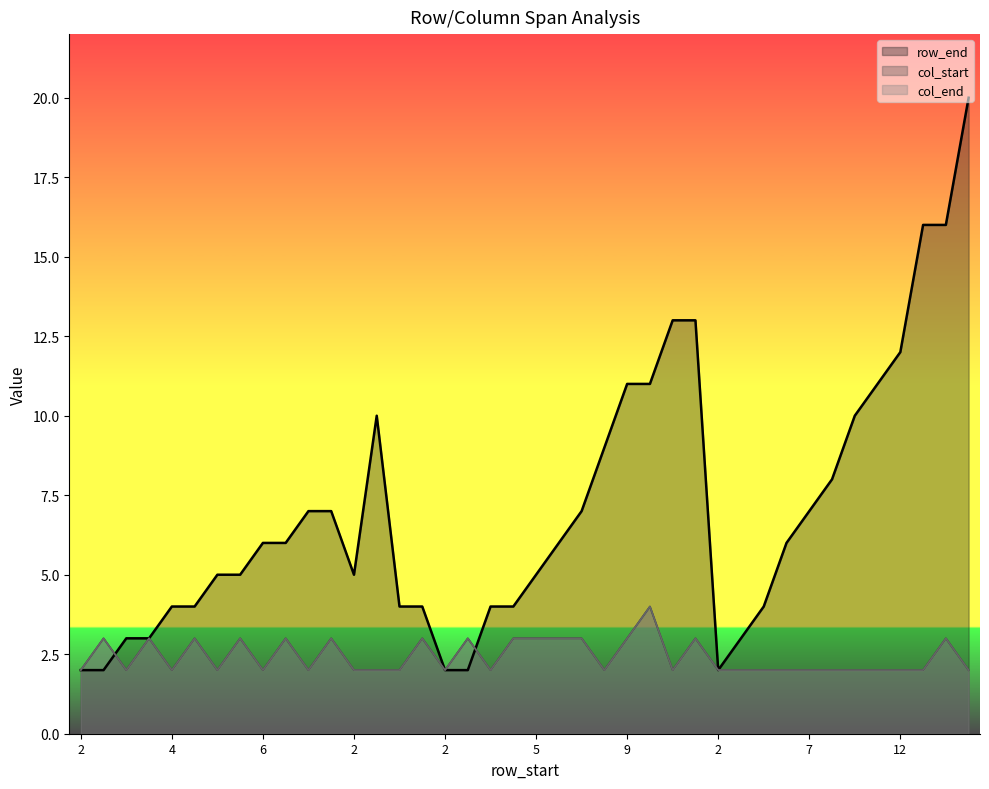

Which series has the largest range (max minus min)?

row_end